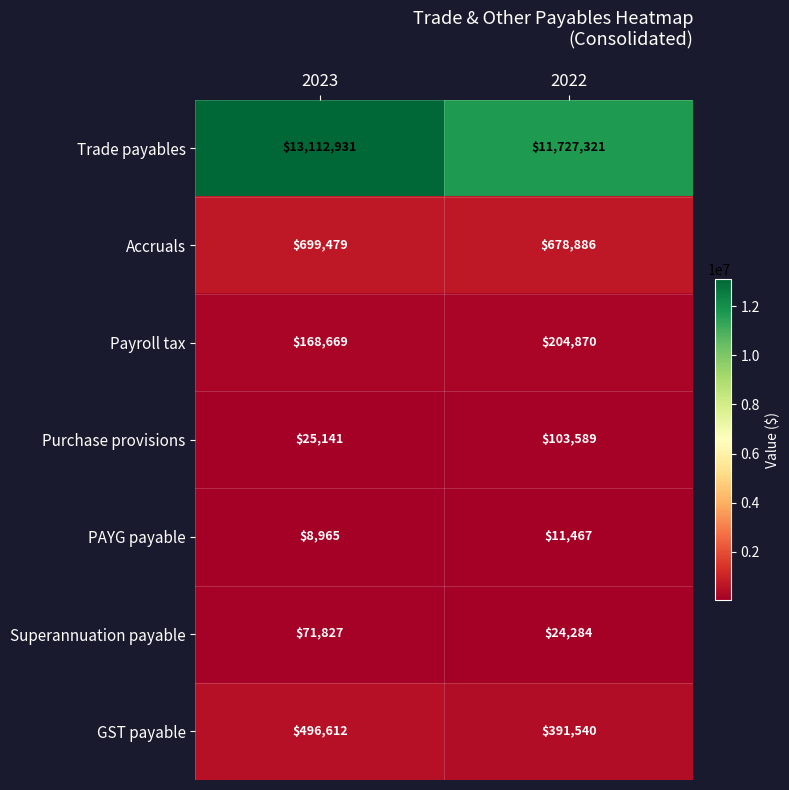

Rank the series by their maximum value, from lowest to highest.

PAYG payable, Superannuation payable, Purchase provisions, Payroll tax, GST payable, Accruals, Trade payables